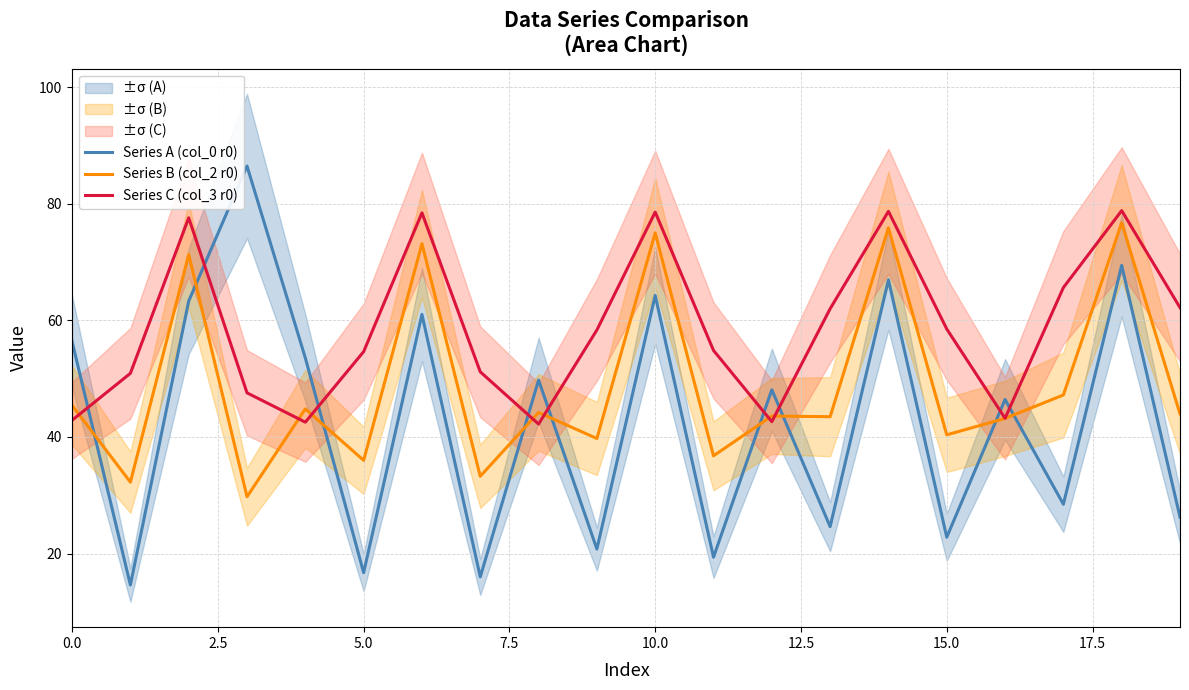

Which series has the largest total across all categories?

Series C (col_3 r0)